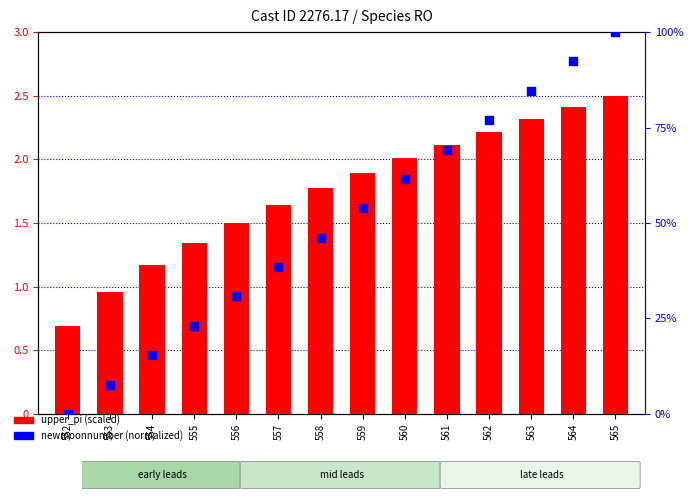

Which series has the largest Y range (max minus min)?

newmoonnumber